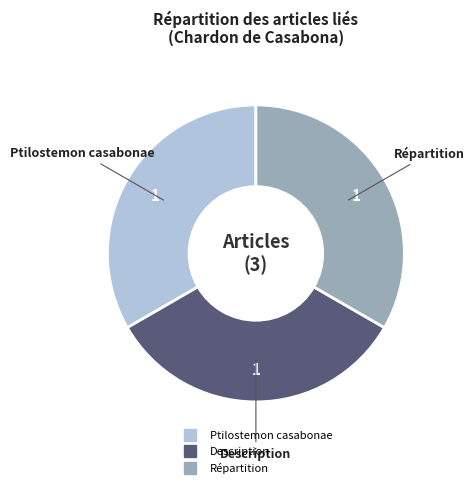

True or false: Description accounts for 47% of the total.

False